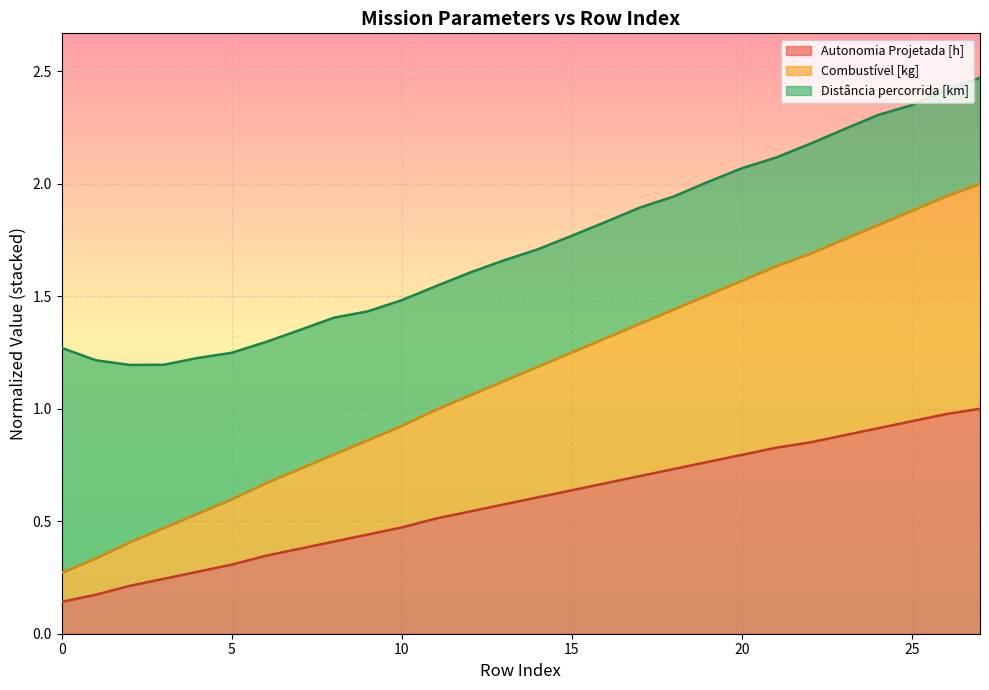

Which series has the largest total across all categories?

Combustível [kg]